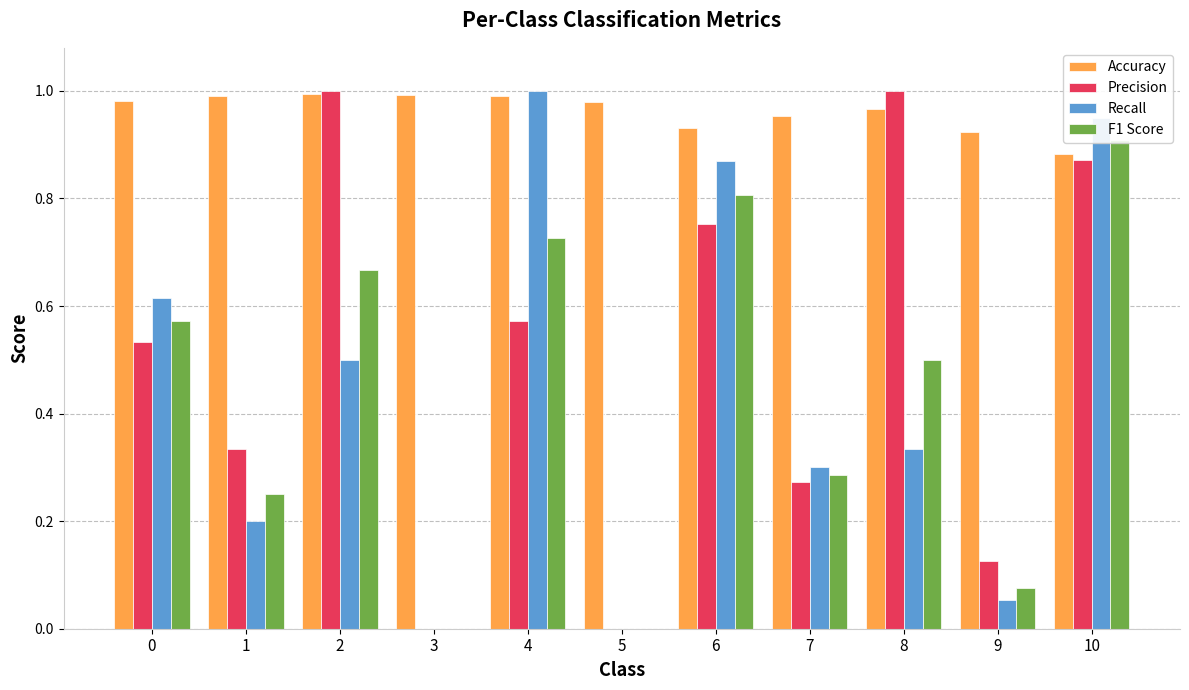

Reading right to left, extract all data points from this chart.

Accuracy: 10=0.9	9=0.9	8=1.0	7=1.0	6=0.9	5=1.0	4=1.0	3=1.0	2=1.0	1=1.0	0=1.0
Precision: 10=0.9	9=0.1	8=1.0	7=0.3	6=0.8	5=0.0	4=0.6	3=0.0	2=1.0	1=0.3	0=0.5
Recall: 10=0.9	9=0.1	8=0.3	7=0.3	6=0.9	5=0.0	4=1.0	3=0.0	2=0.5	1=0.2	0=0.6
F1 Score: 10=0.9	9=0.1	8=0.5	7=0.3	6=0.8	5=0.0	4=0.7	3=0.0	2=0.7	1=0.2	0=0.6